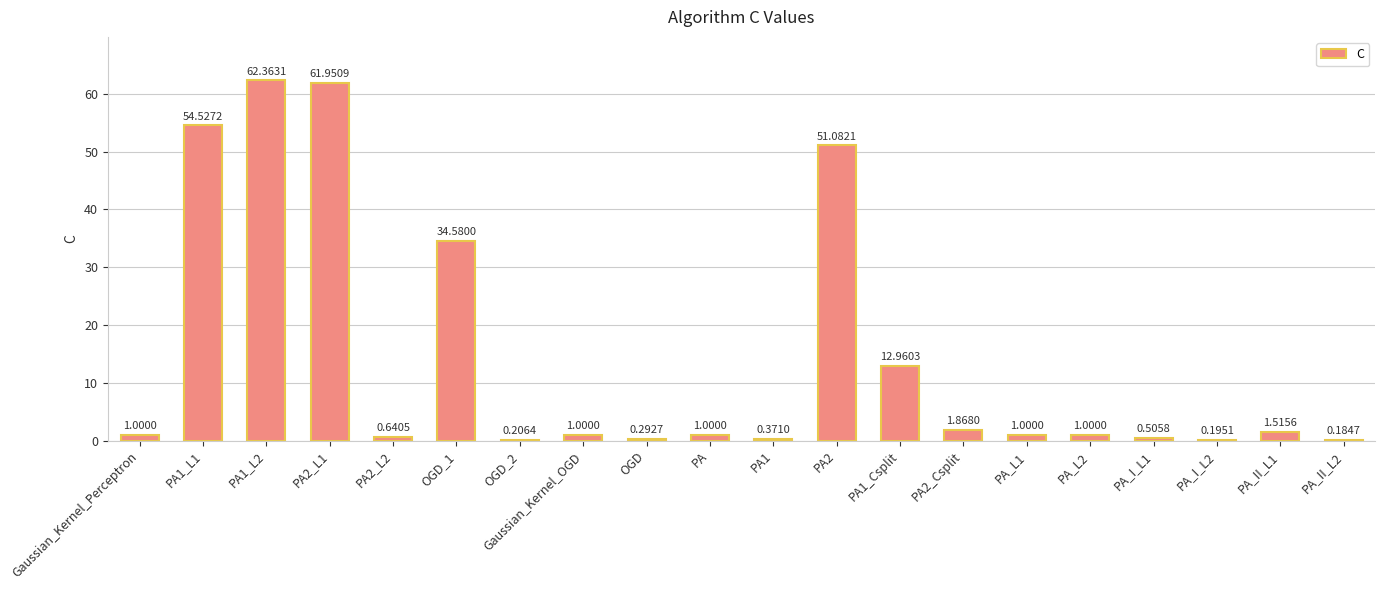

What is the sum of the values at PA_II_L1 and PA1_L2?

63.9